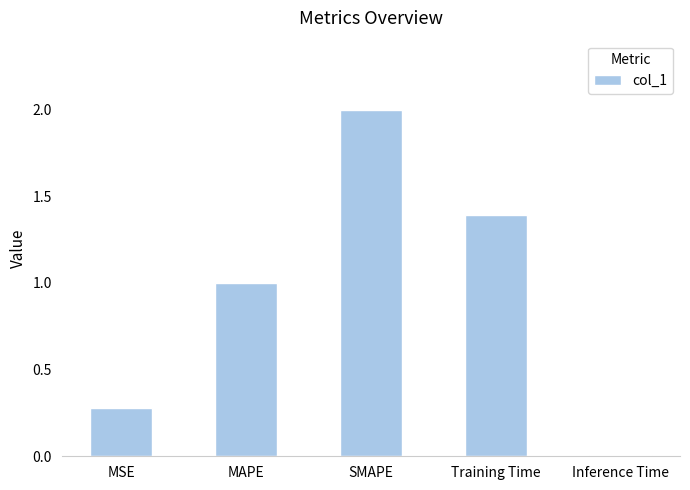

What is the change in value from MAPE to Training Time?

+0.4